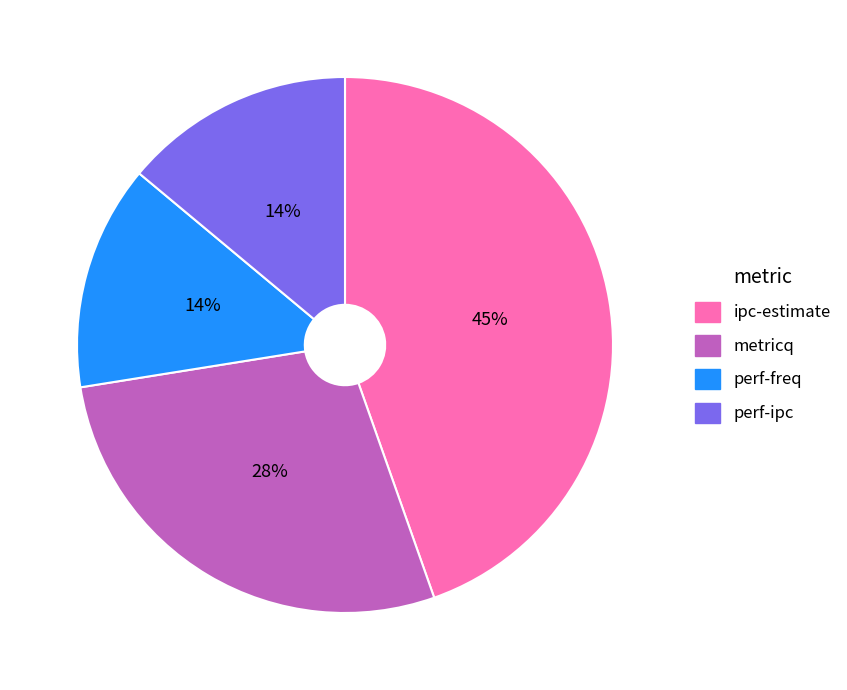

Is it true that perf-freq is 14% of the pie?

True